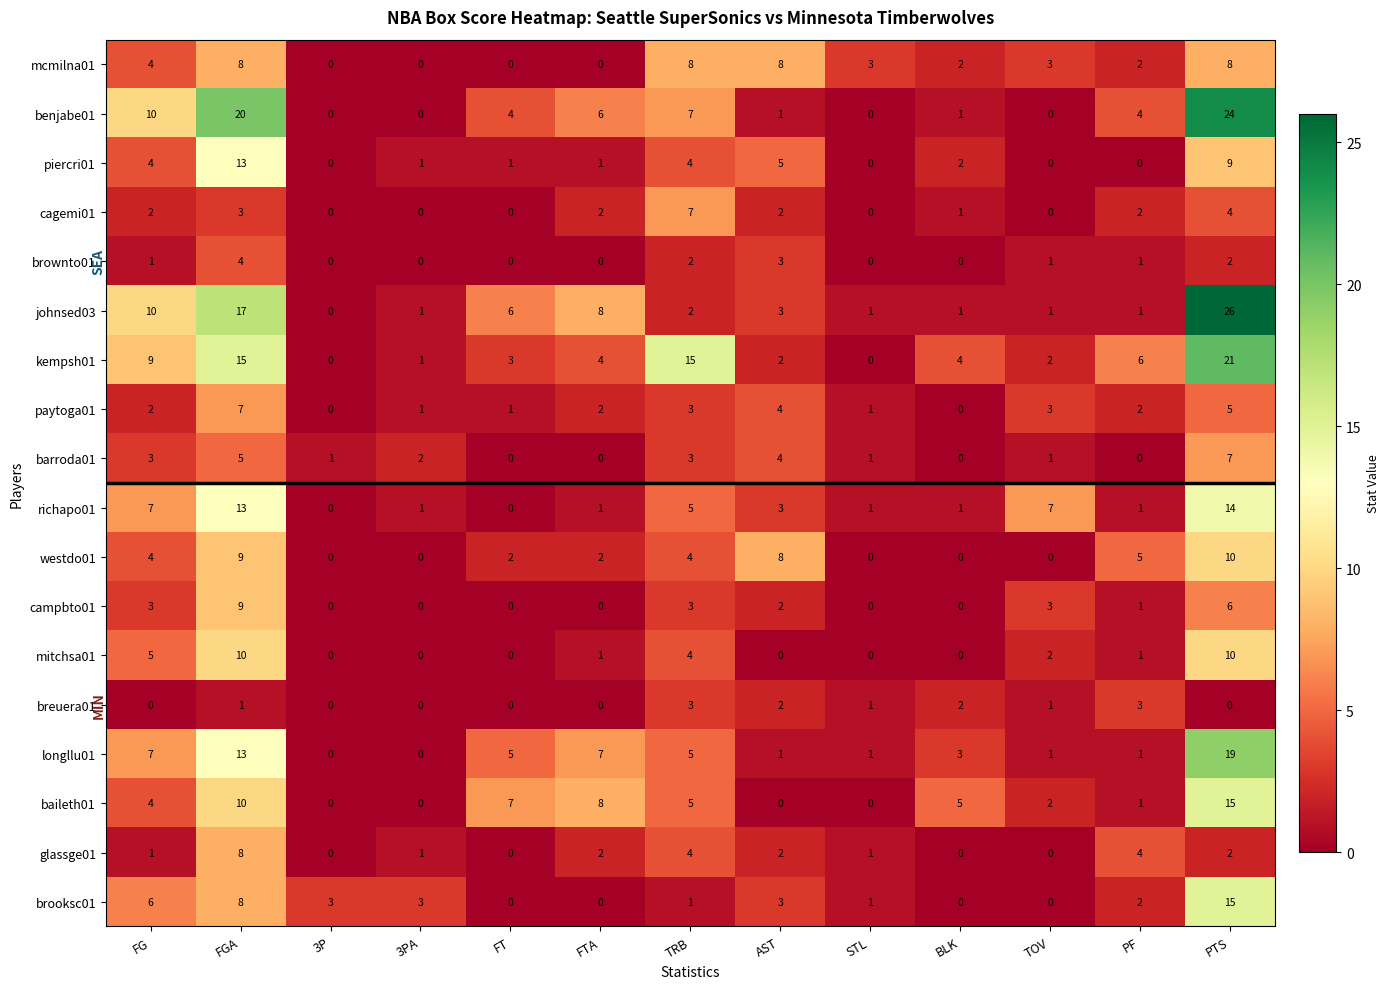

Is the value of brownto01 at PTS greater than the value of kempsh01 at FT?

No